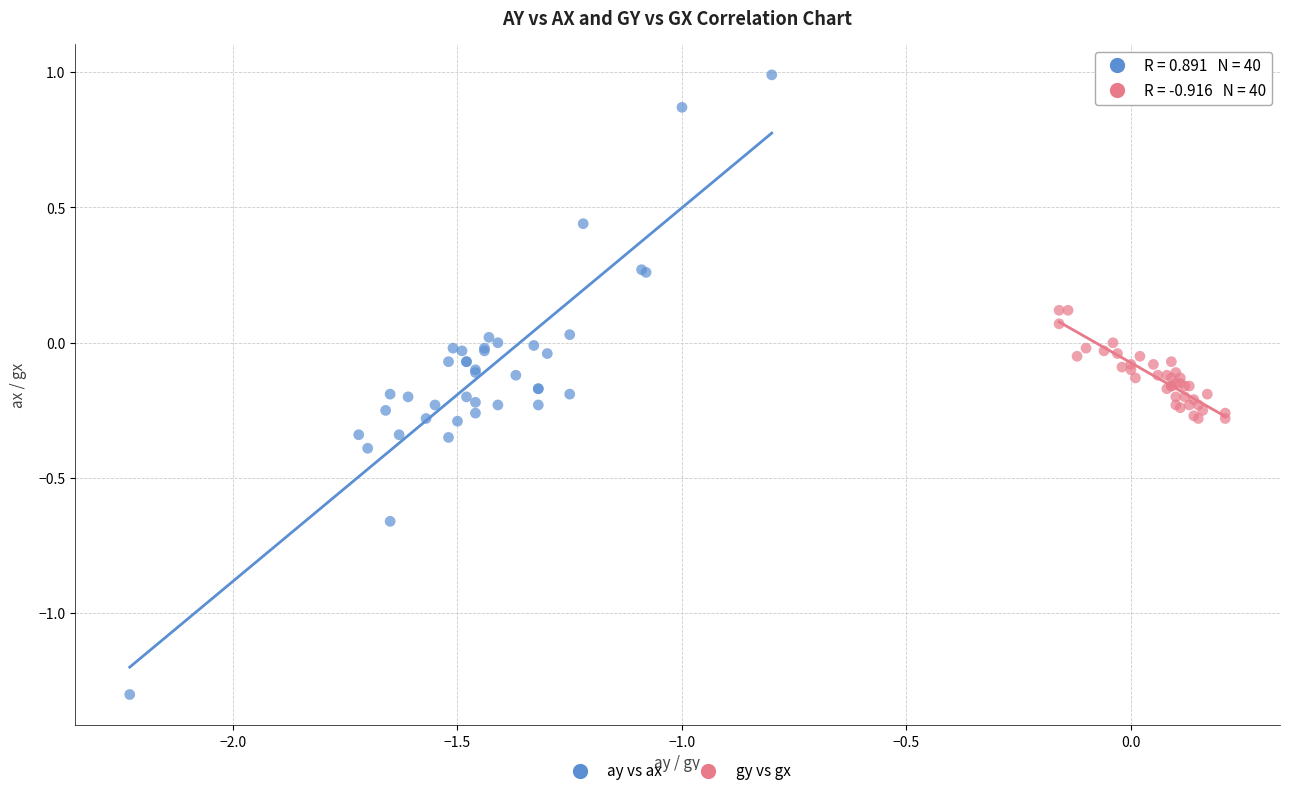

Which series contains the lowest Y value?

ay vs ax